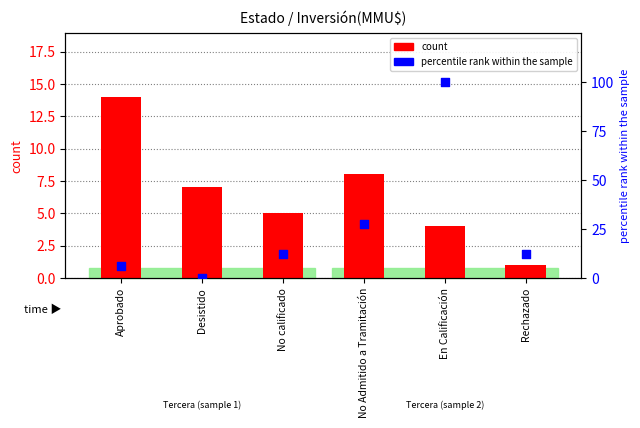

What are all the series names shown in the legend?

count, percentile rank within the sample